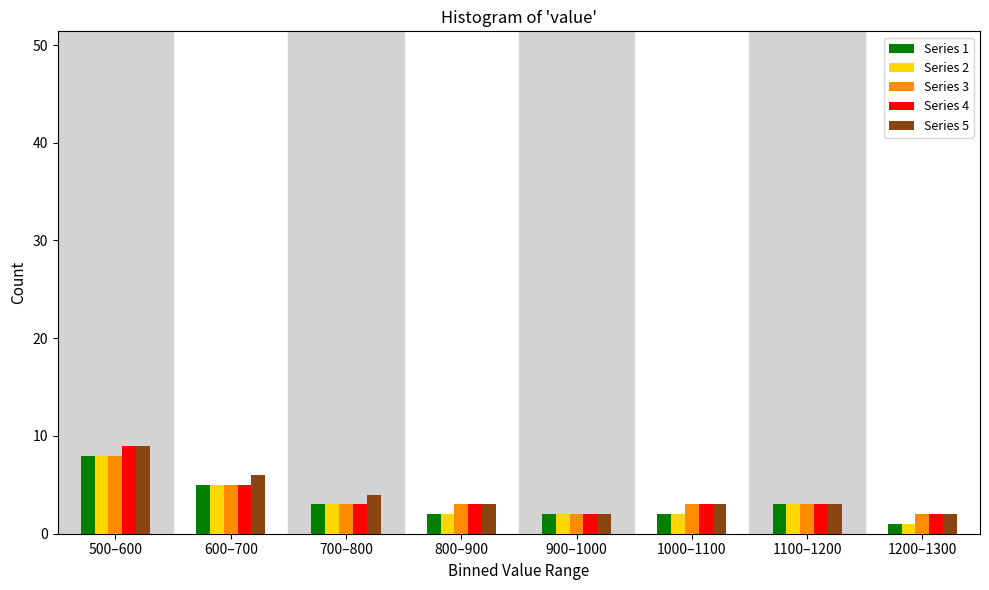

What is the total value across all series at 900–1000?

10